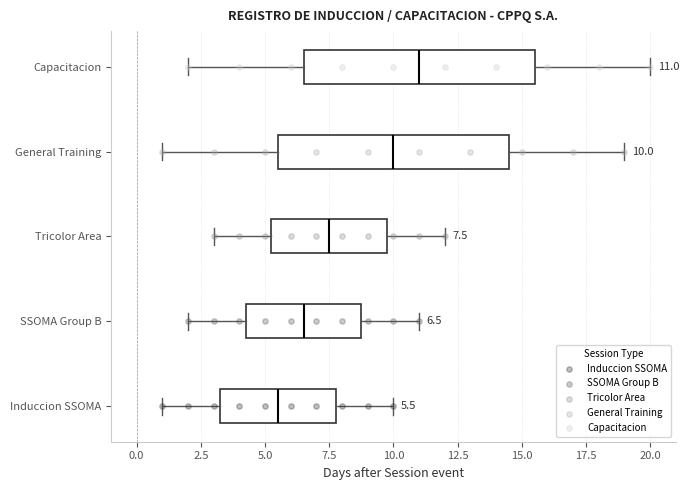

Which box's median line is the furthest to the right?

Capacitacion